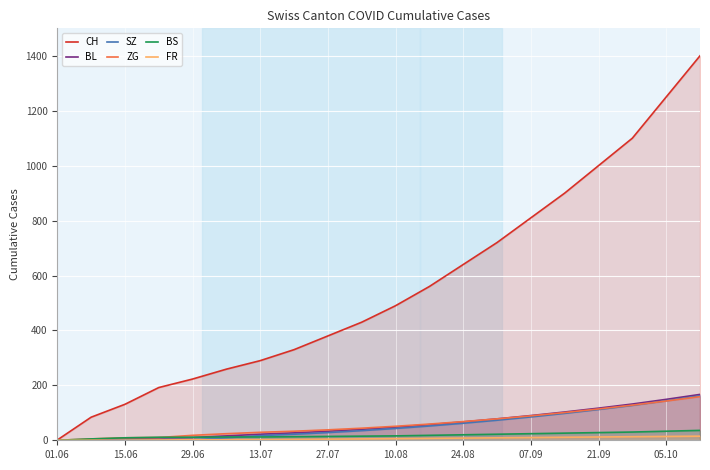

Which series changed the most between 15.06 and 24.08?

CH